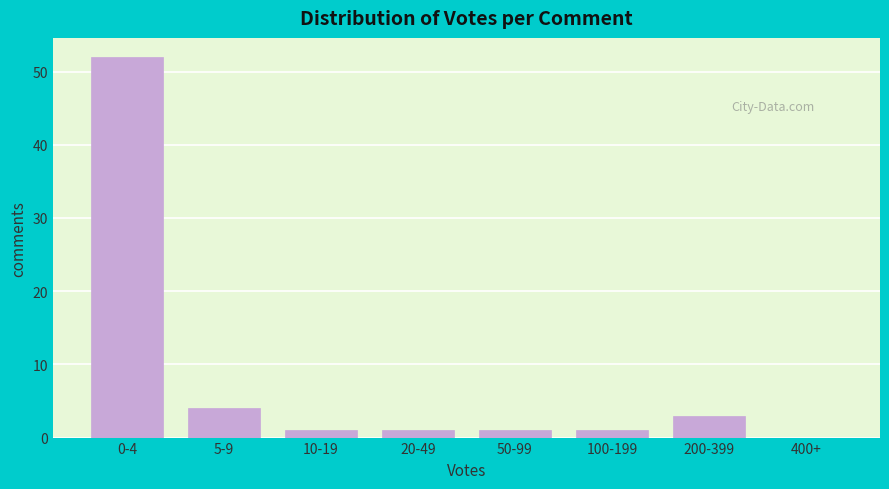

Reading left to right, transcribe all the data shown in this chart.

0-4=52	5-9=4	10-19=1	20-49=1	50-99=1	100-199=1	200-399=3	400+=0